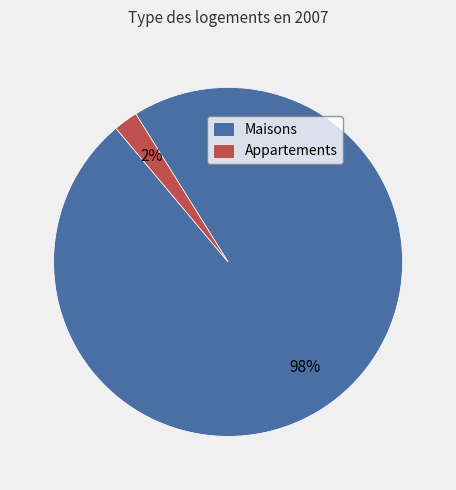

To the nearest percent, what is the difference between the largest and smallest slice percentages?

96%